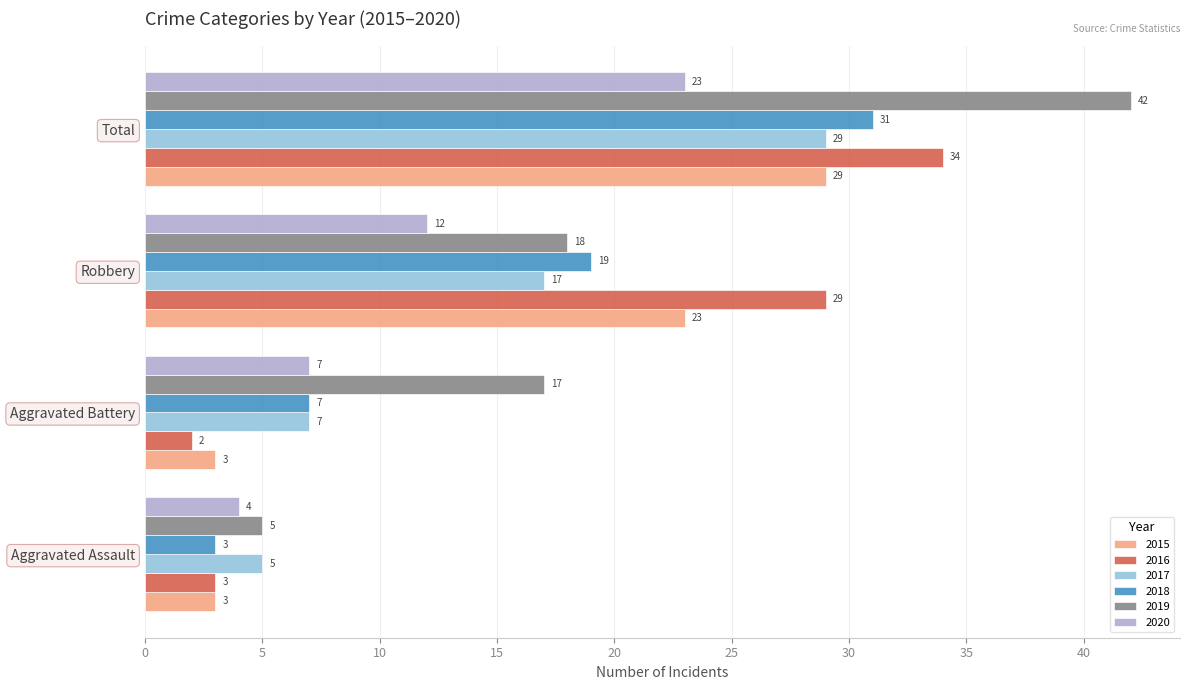

What is the difference between the 2019 values at Aggravated Assault and Total?

37